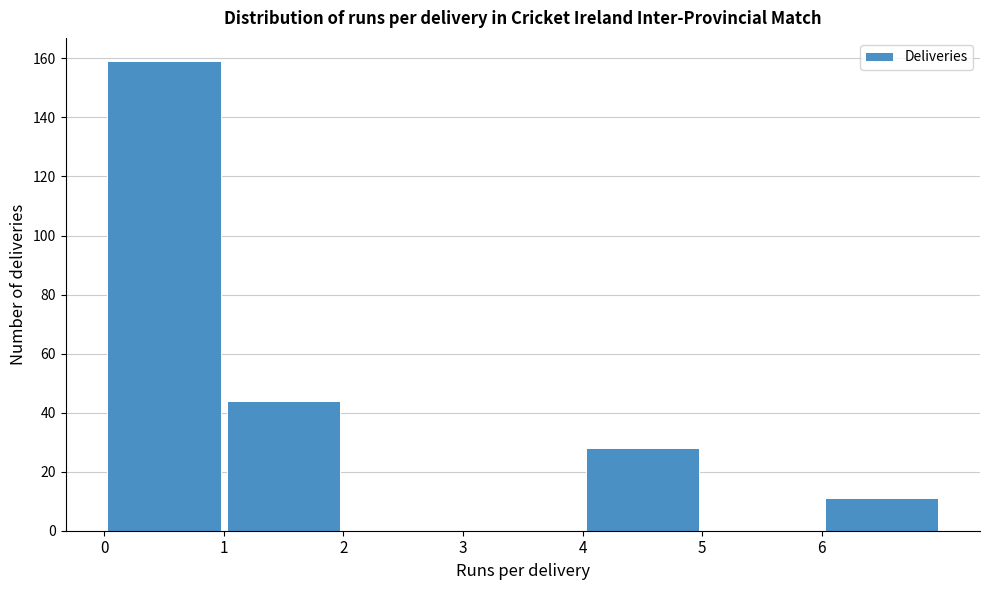

How tall is the bar that spans 6 to 7 on the x-axis? The values are not printed on the chart, so give them approximately, as read against the axis.

12